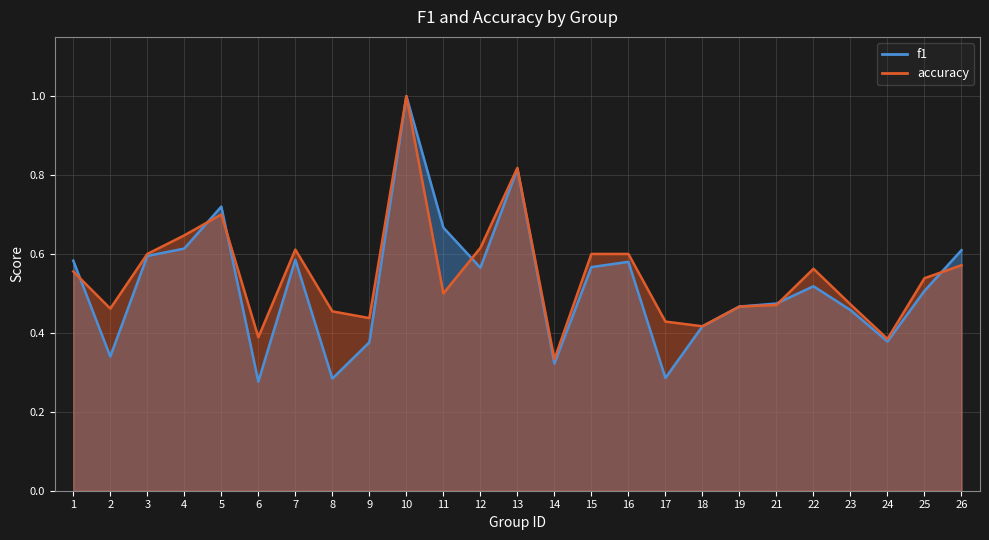

Which has a higher value, 1 or 23?

1